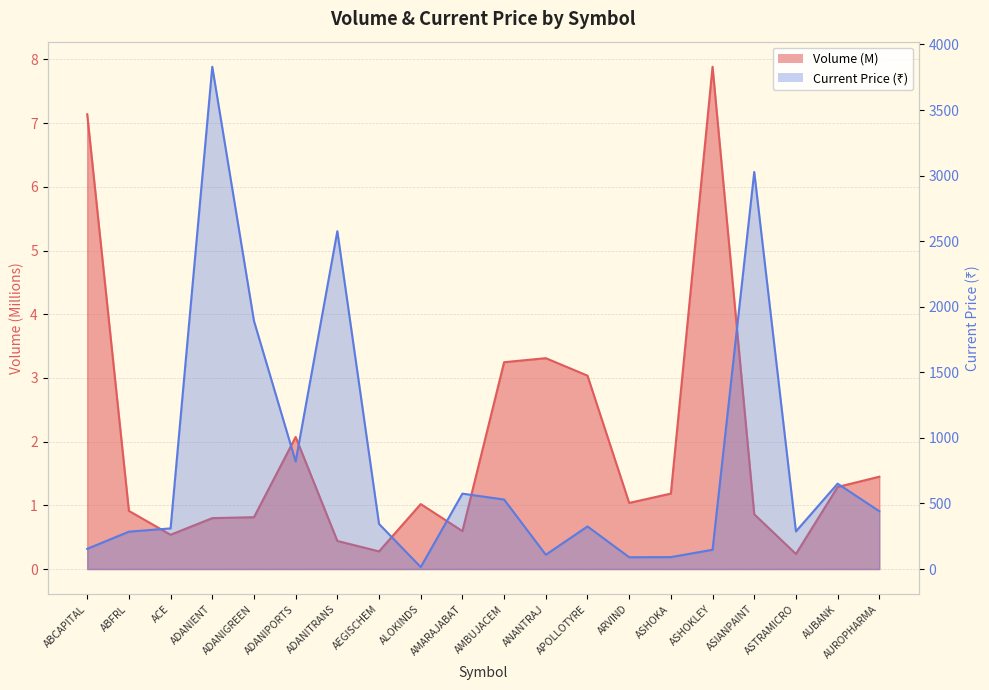

Is the value of Volume at ADANITRANS greater than the value of Current_Price at ASHOKA?

No